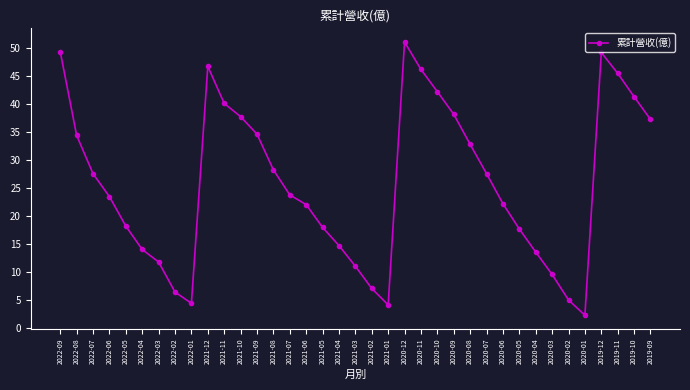

True or false: the data shows 62.9 at 2020-09.

False